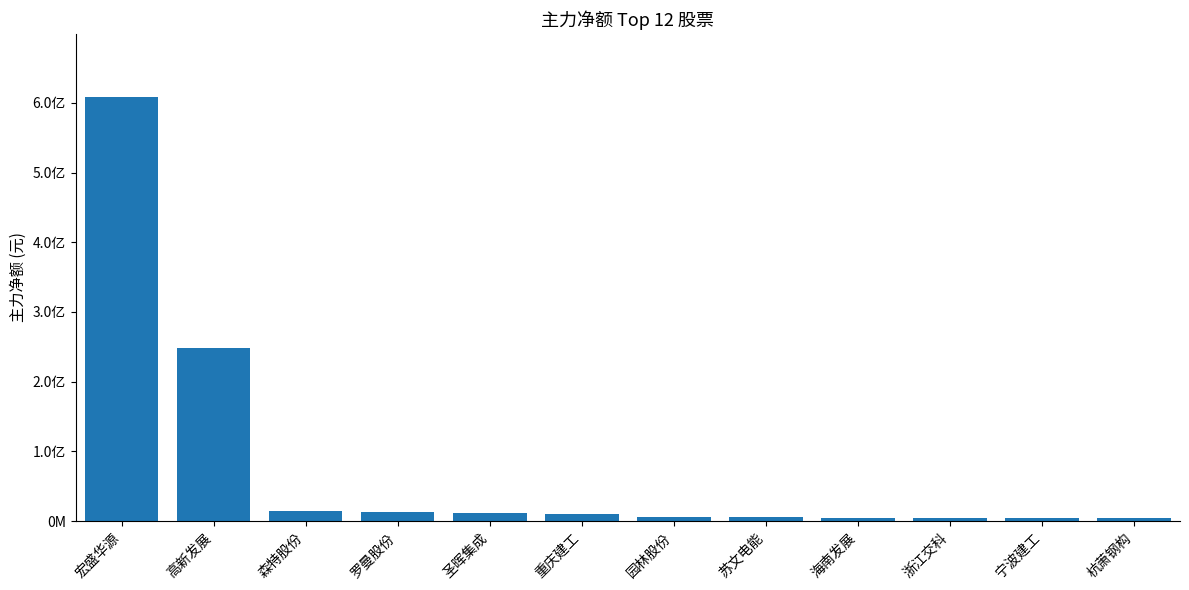

Does the chart contain any negative values?

No